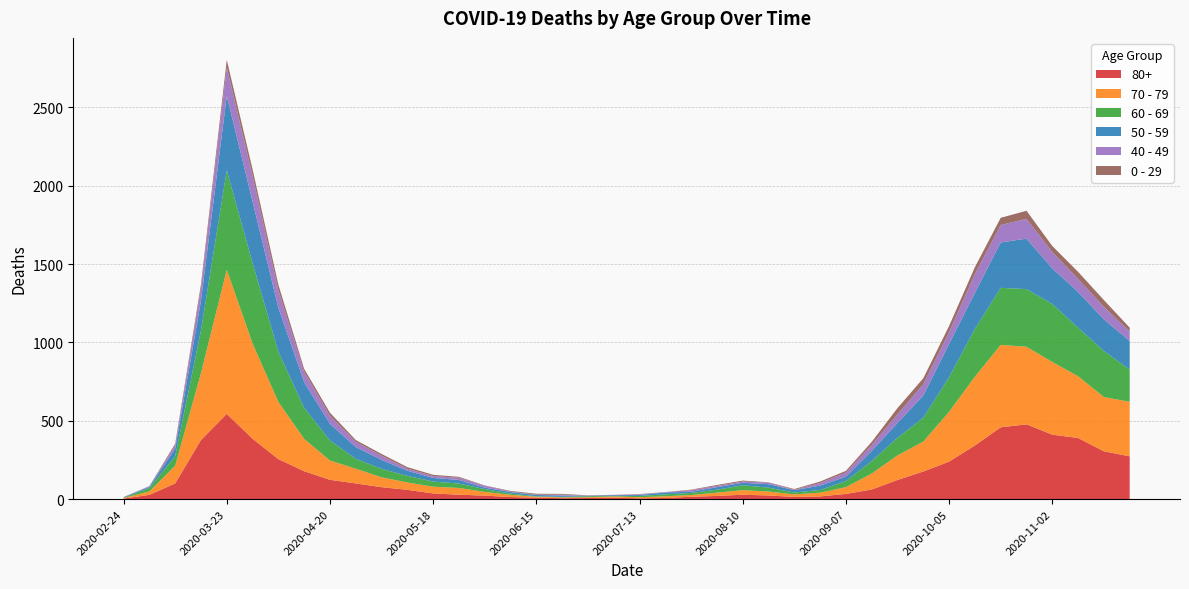

Reading left to right, list all the values displayed in this chart.

80+: 3	27	100	377	544	385	255	178	123	100	76	59	36	28	22	13	9	6	7	9	5	7	15	20	28	23	14	17	33	61	122	176	239	342	458	477	411	390	305	273
70 - 79: 4	22	113	427	920	608	365	206	123	94	63	47	43	43	24	14	6	5	5	8	7	11	11	21	29	25	16	24	43	102	157	191	318	439	526	495	464	394	346	348
60 - 69: 2	22	61	272	634	514	320	199	128	63	54	42	33	28	18	8	3	3	6	3	8	12	13	19	31	25	12	17	39	80	112	152	221	305	364	368	370	310	294	206
50 - 59: 3	7	48	190	475	392	281	163	106	75	57	33	23	23	9	10	8	9	3	5	6	12	8	16	16	22	15	28	28	64	95	142	212	230	290	322	227	228	202	182
40 - 49: 0	5	21	79	183	163	111	66	51	33	27	13	12	14	12	3	2	5	1	1	4	2	10	8	8	10	2	17	26	38	55	72	76	120	111	126	105	83	80	60
0 - 29: 1	0	10	25	47	42	36	19	20	12	11	10	8	6	2	4	6	5	2	1	2	1	3	6	6	2	5	9	11	20	40	38	39	44	46	52	38	45	43	25